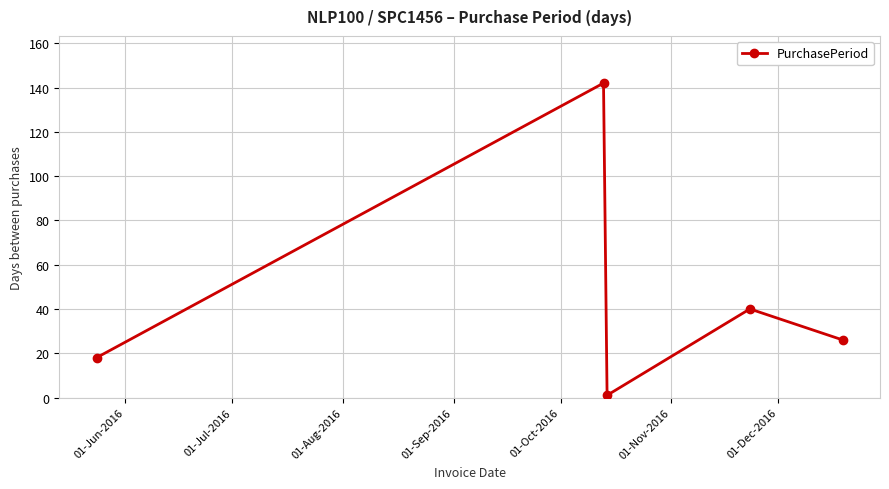

What is the average value?

45